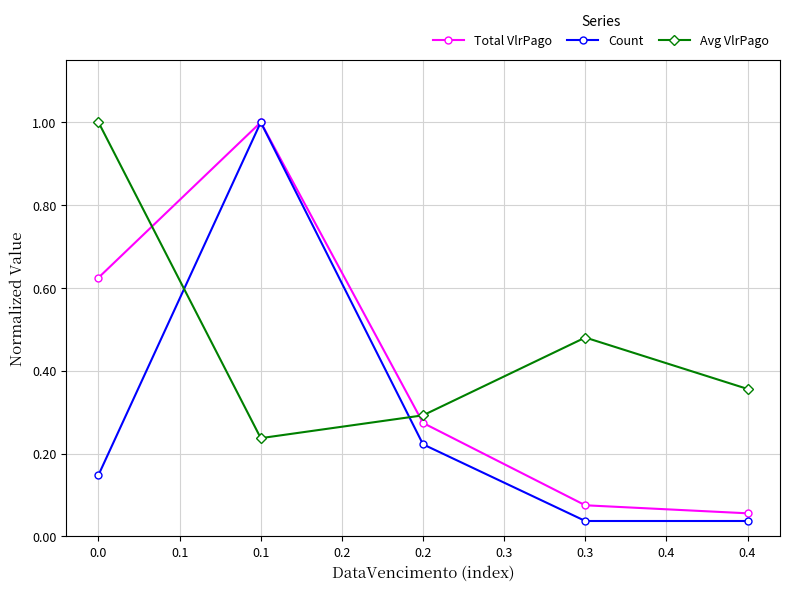

How many series are shown in this chart?

3